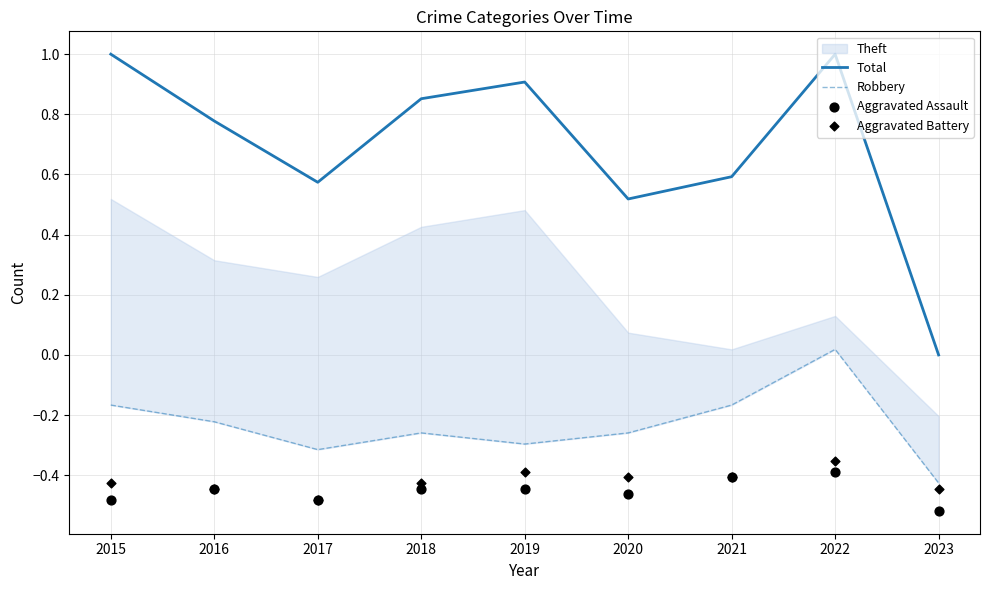

What is the total value across all series at 2015?

-0.1